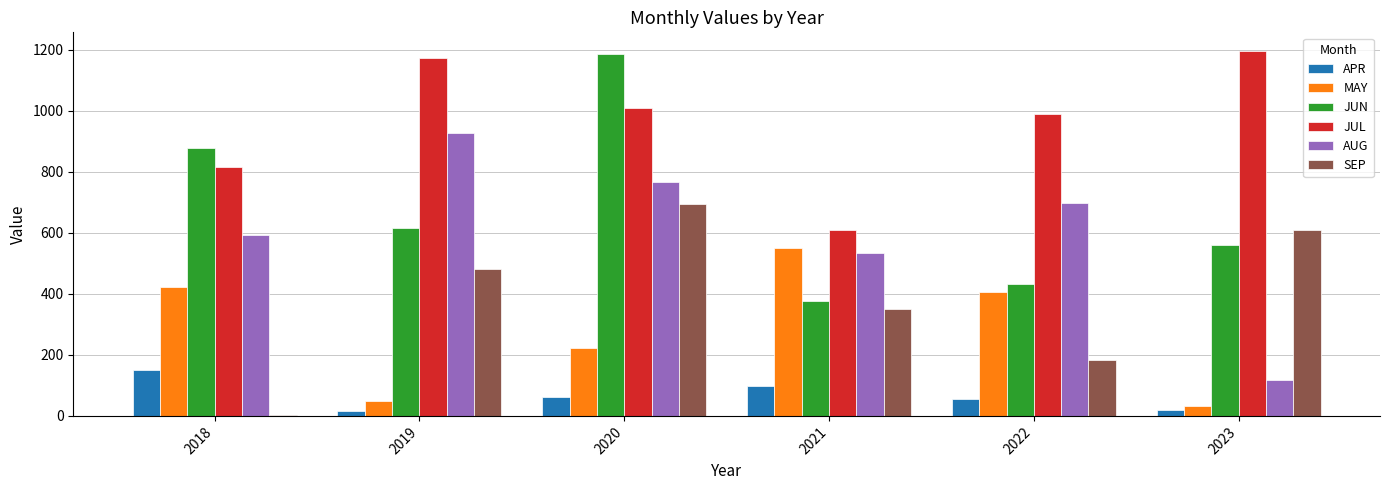

What is the difference between the maximum and minimum values in the MAY series?

519.4